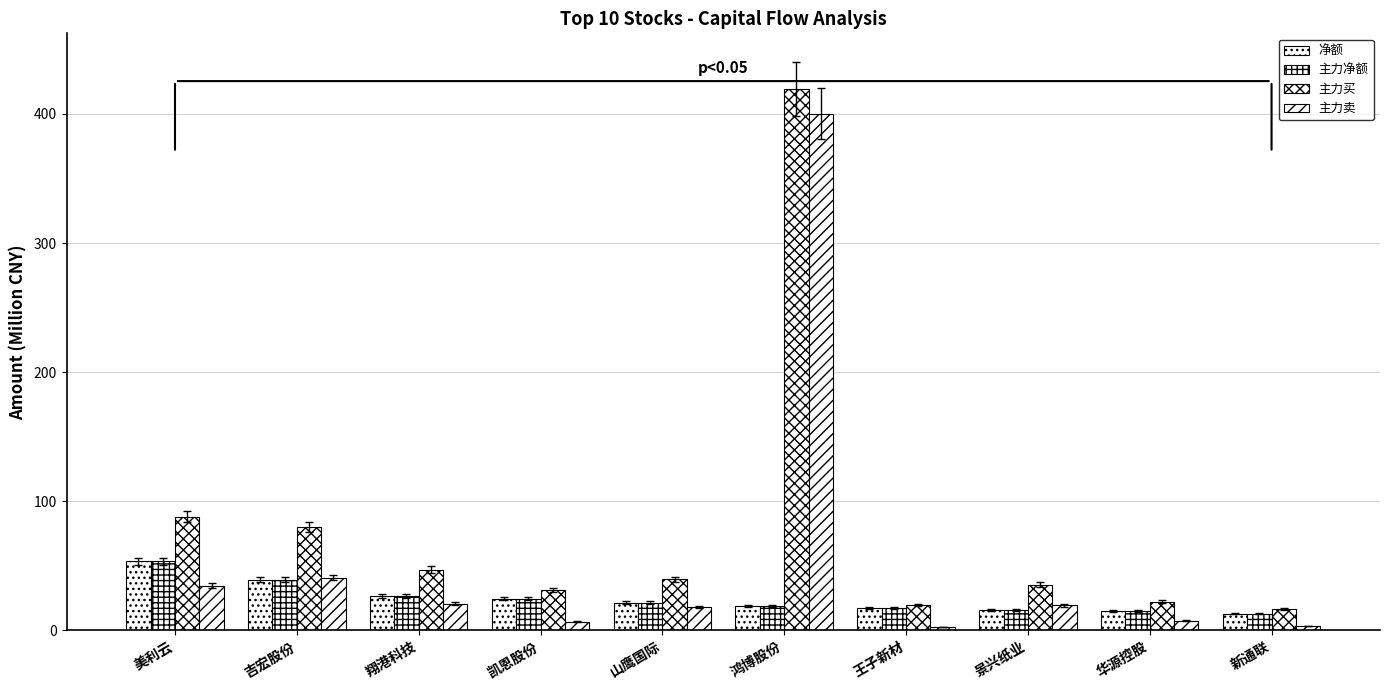

Are the bars grouped side by side (vs. stacked)?

Yes